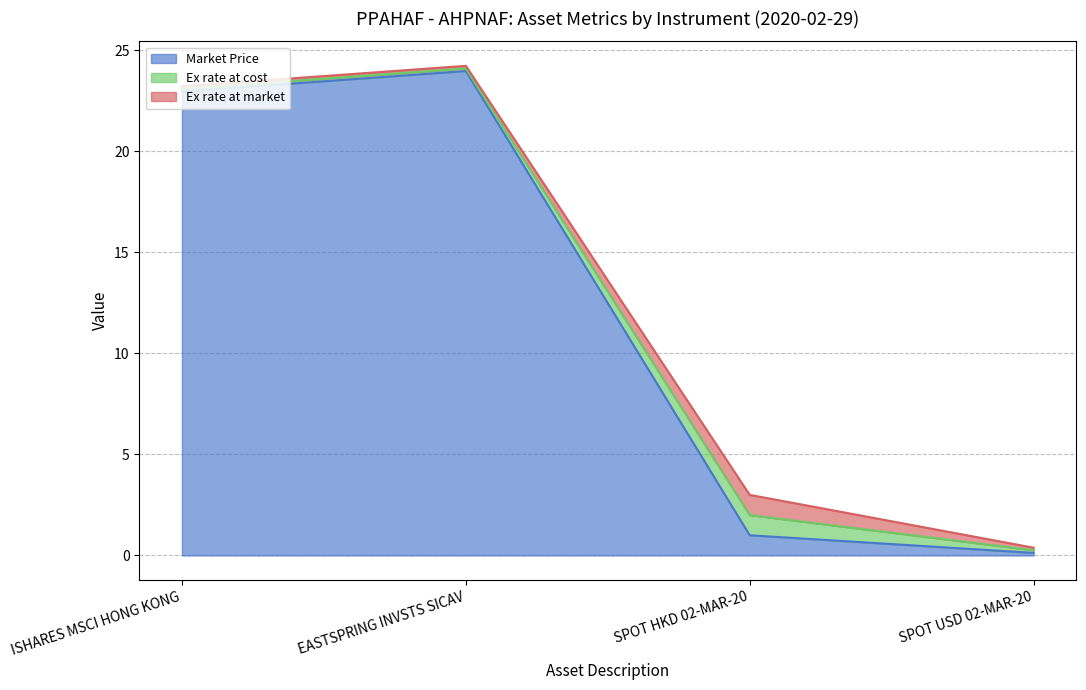

Count the number of categories in the chart.

4